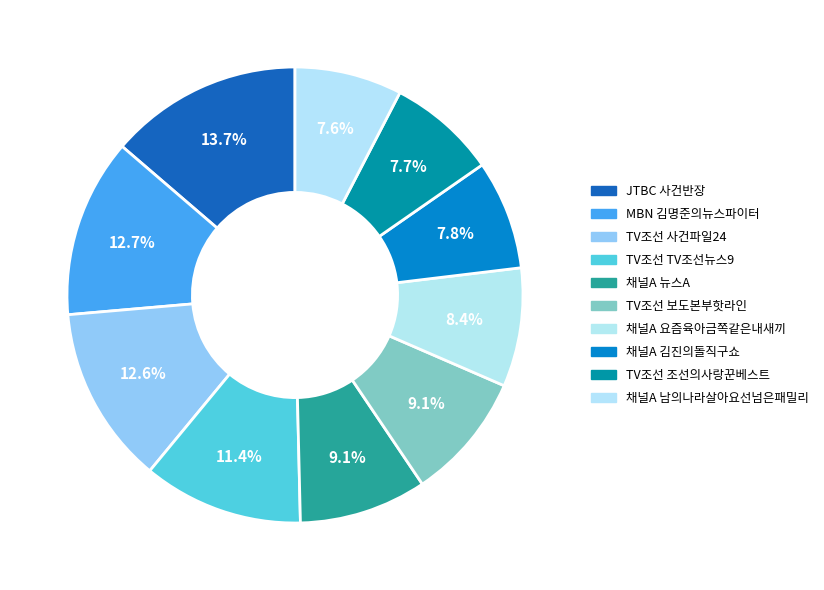

Count the number of slices in the pie.

10